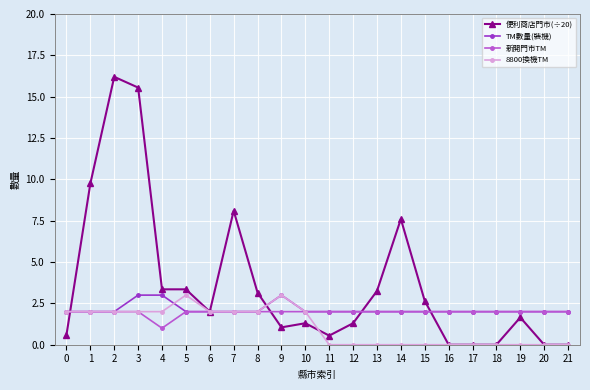

Which series has the largest range (max minus min)?

便利商店門市(÷20)